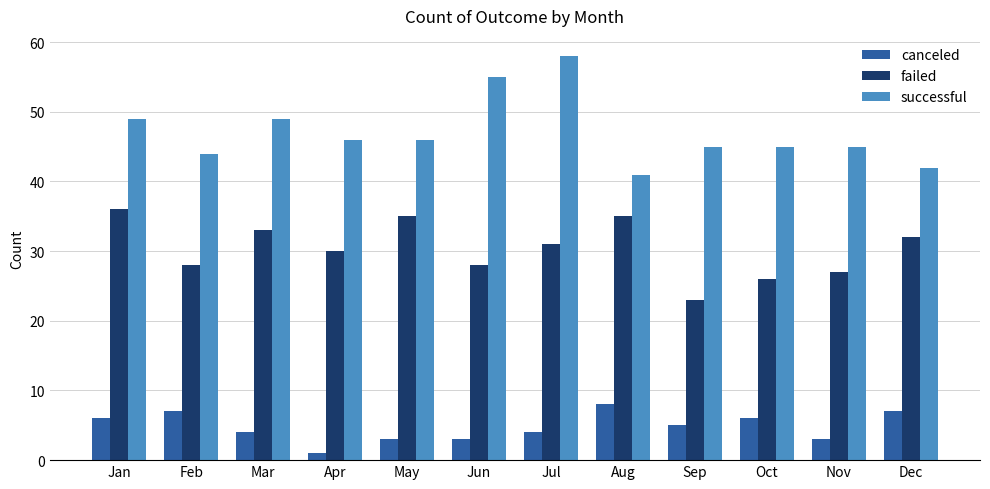

True or false: canceled has a value of 7 at Dec.

True